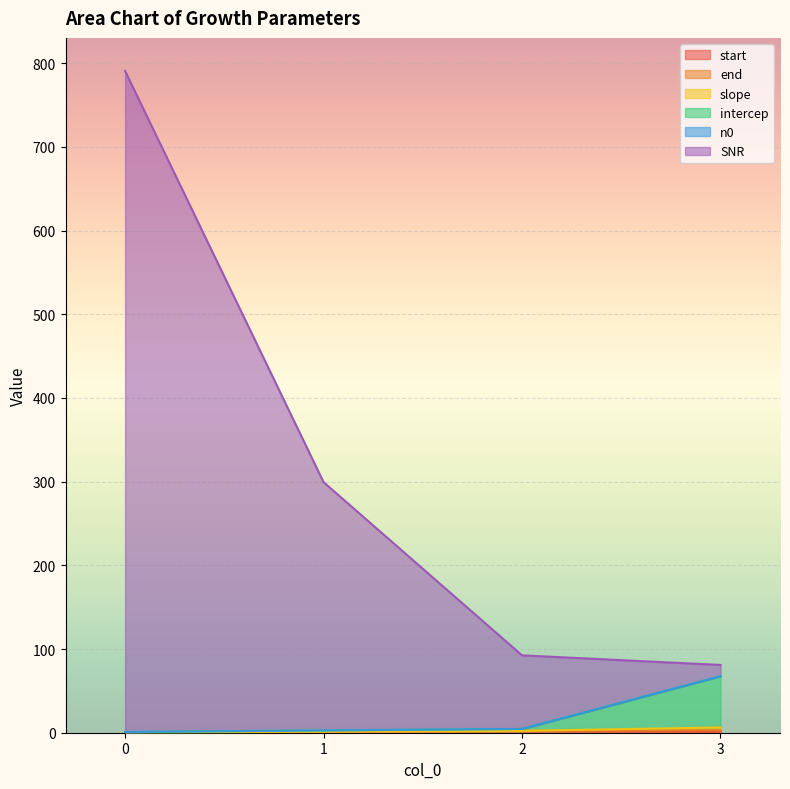

What is the greatest value displayed?

790.7